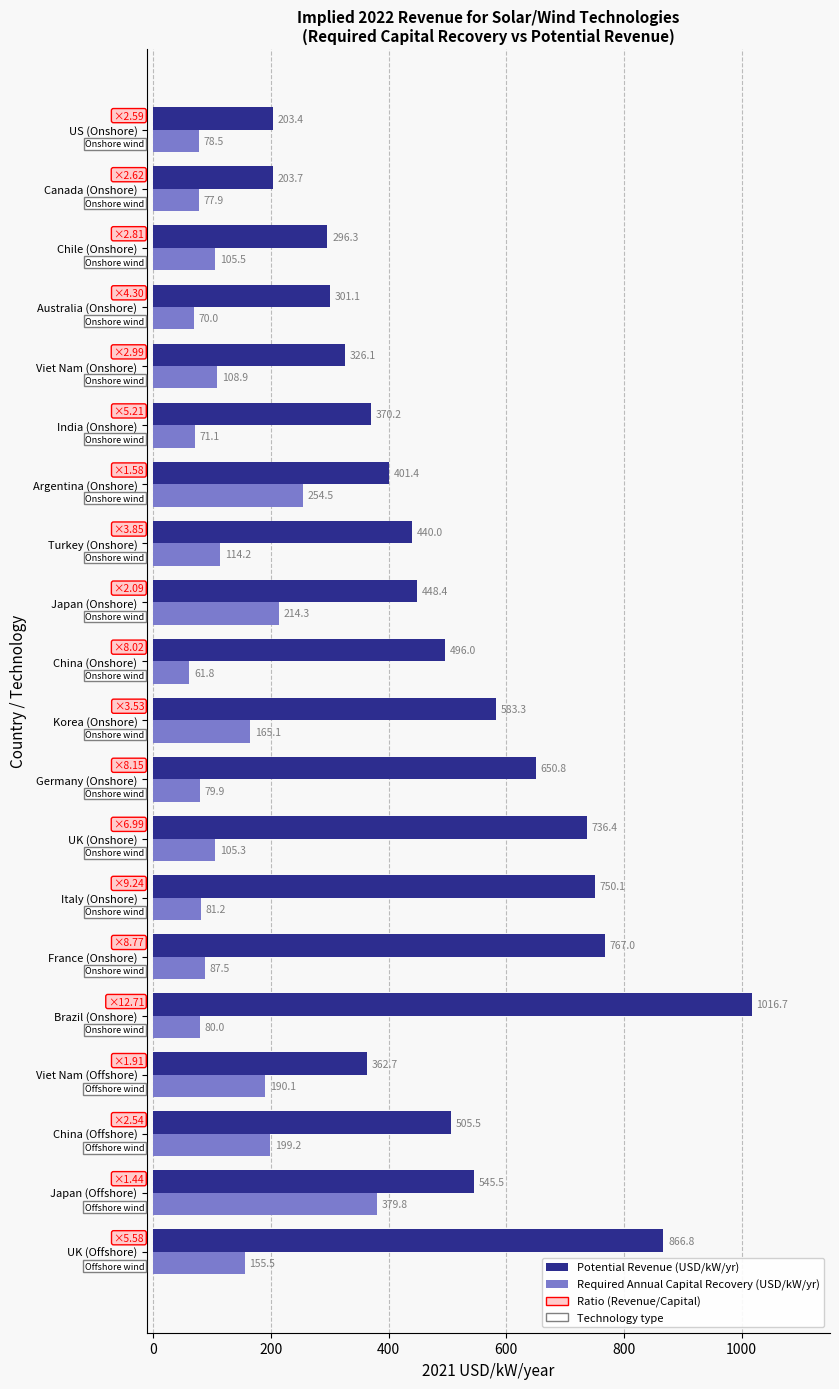

What is the average value of the Potential Revenue (USD/kW/yr) series?

513.6